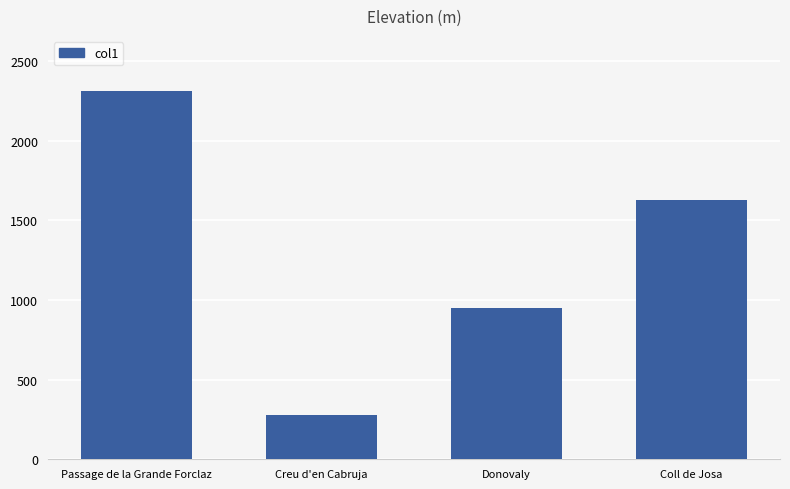

How many values are below 1629?

2